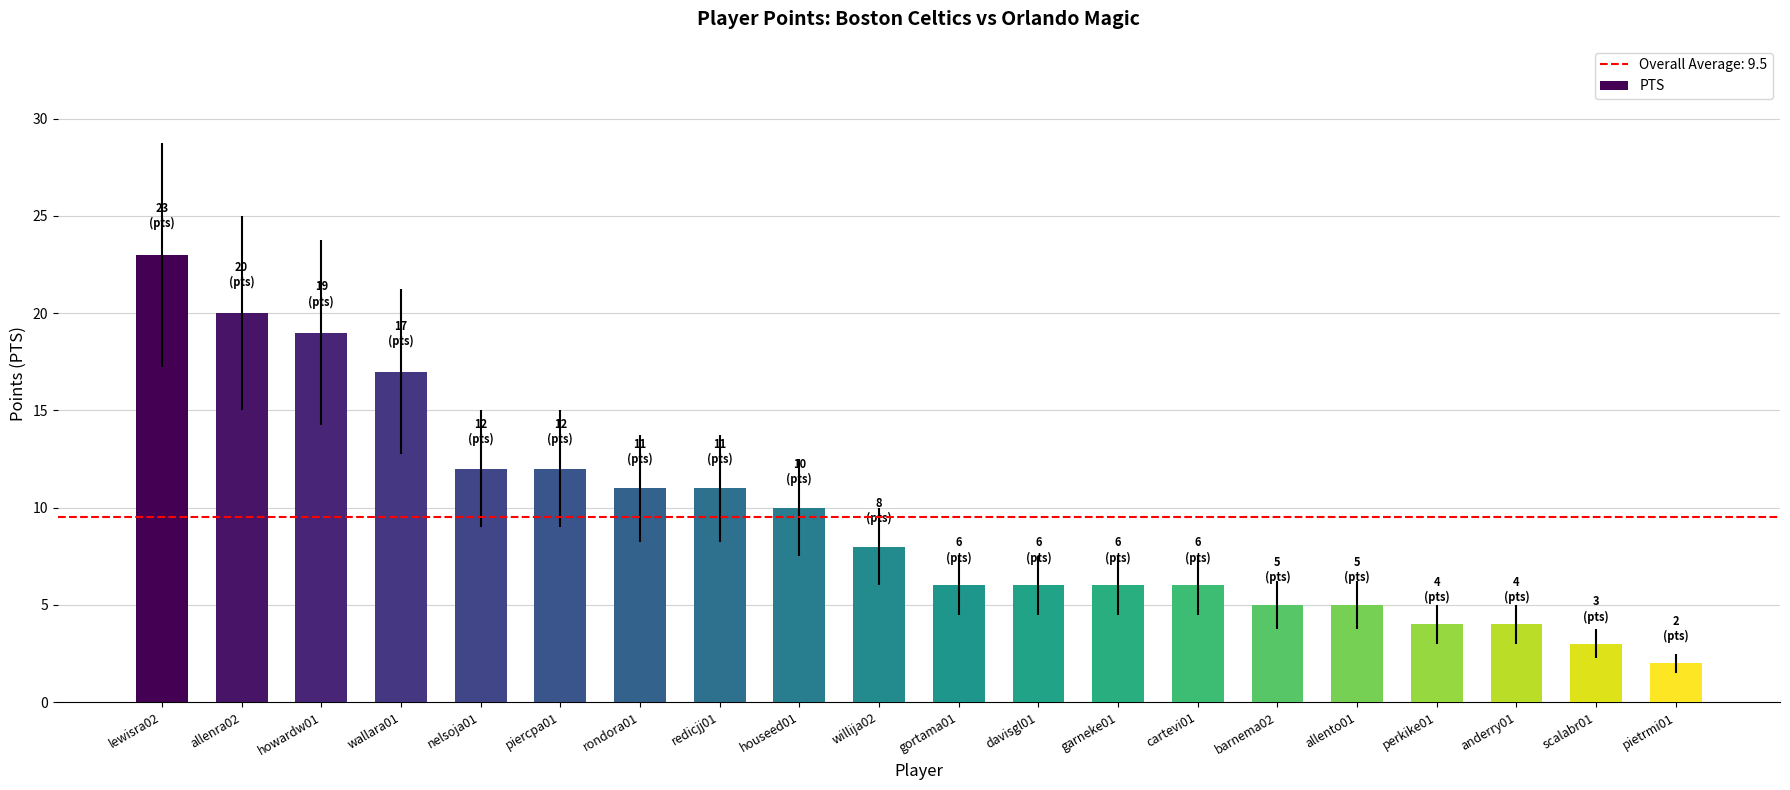

How many bars are there in total?

20